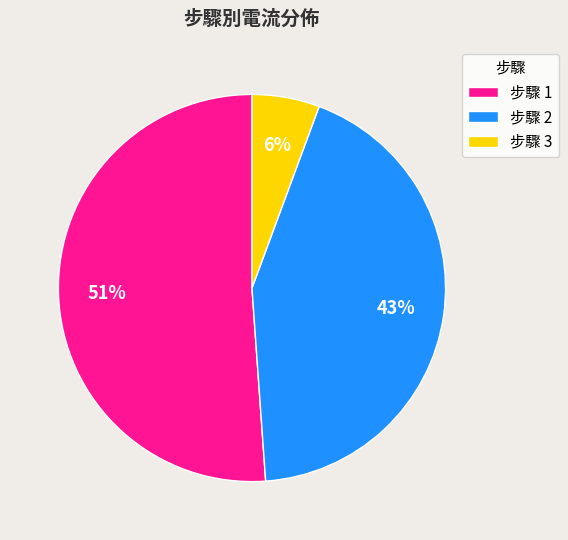

To the nearest percent, what percentage of the pie is 步驟 2?

43%